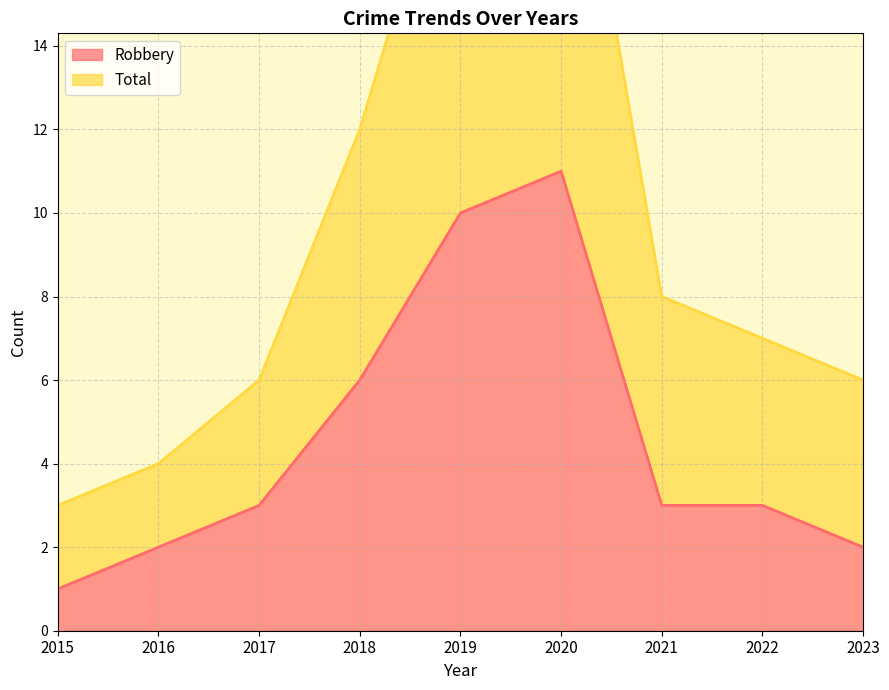

Reading left to right, list all the values displayed in this chart.

Robbery: 1	2	3	6	10	11	3	3	2
Total: 3	4	6	12	20	22	8	7	6